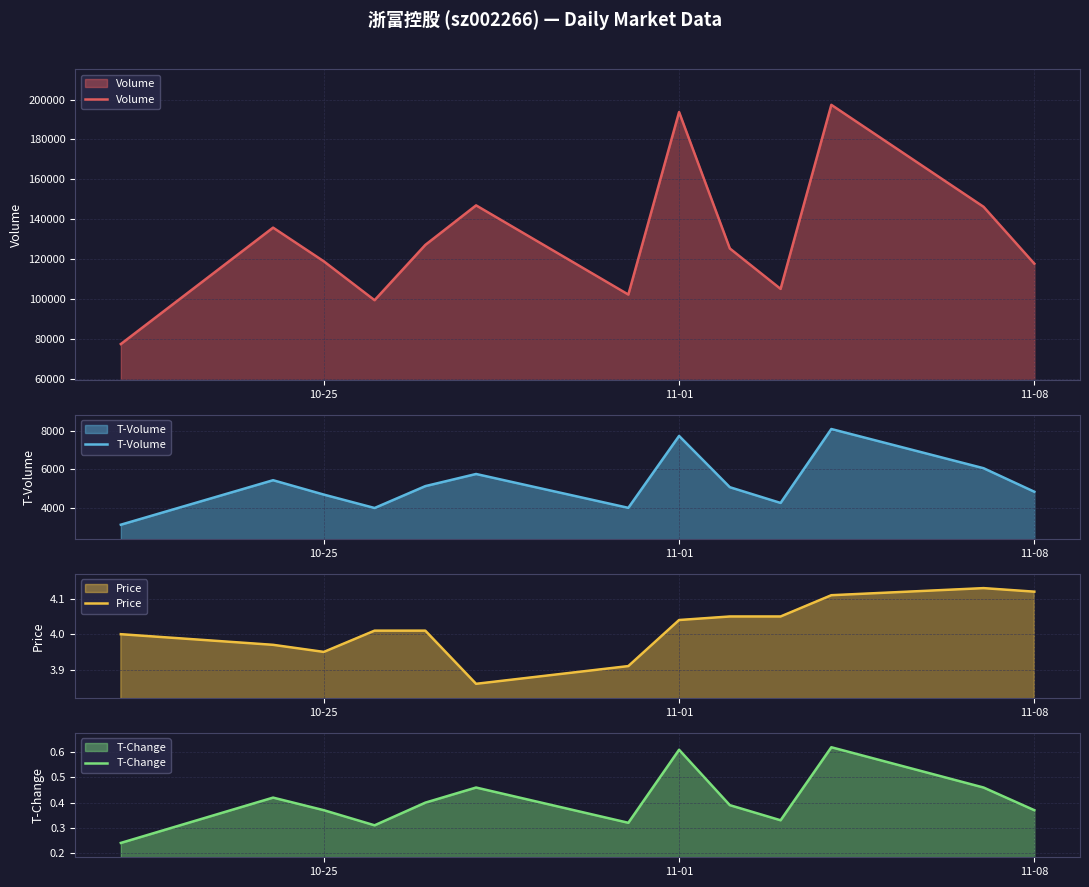

The Price series shows 7.1 at 10-25. True or false?

False